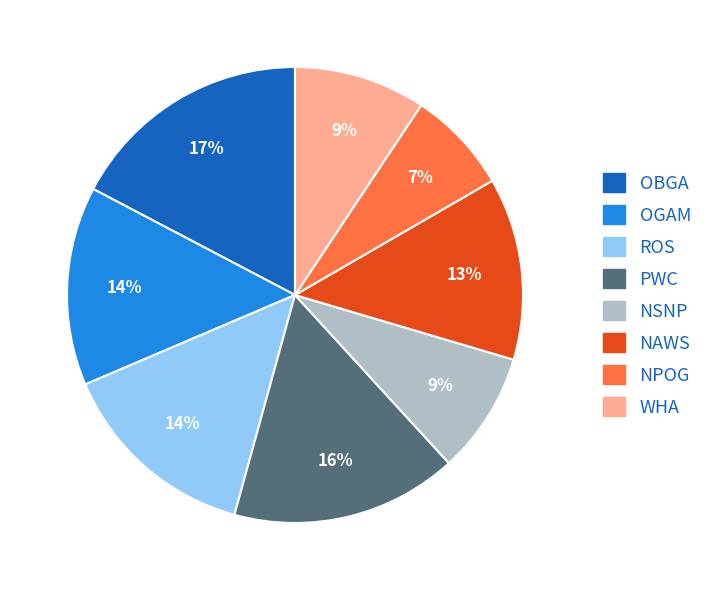

To the nearest percent, what portion does ROS represent?

14%